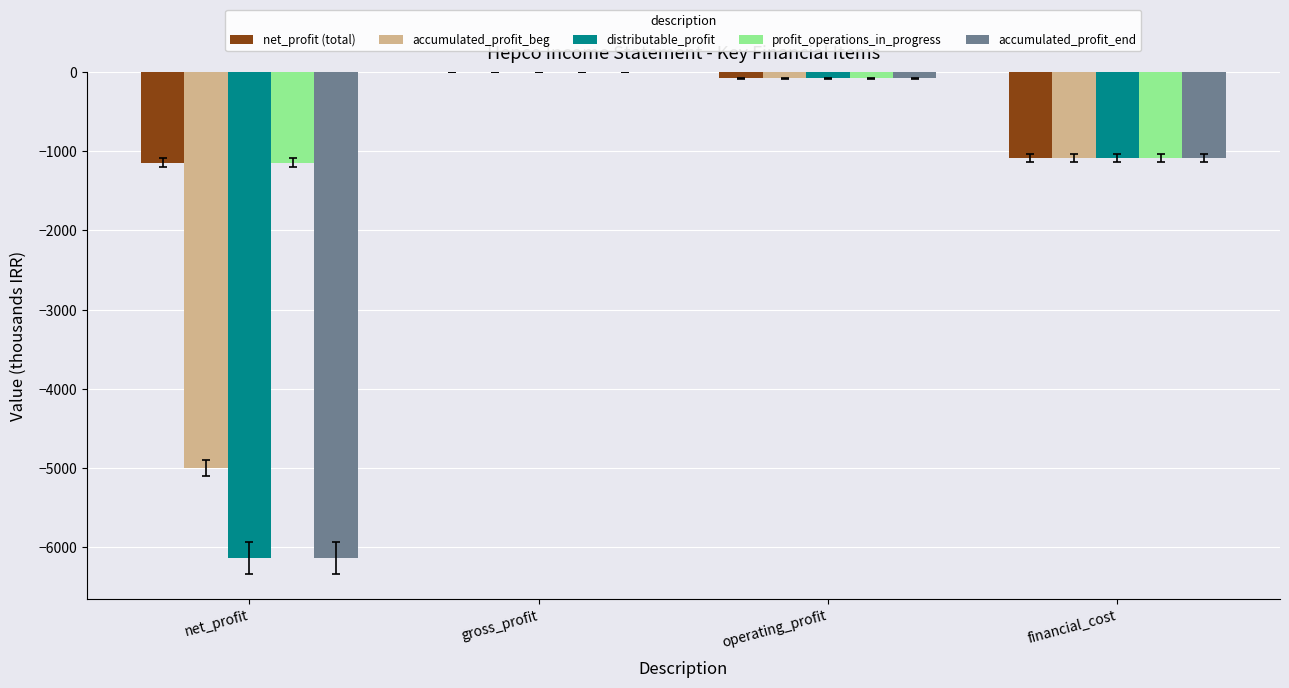

Which label corresponds to the largest value in the chart?

gross_profit